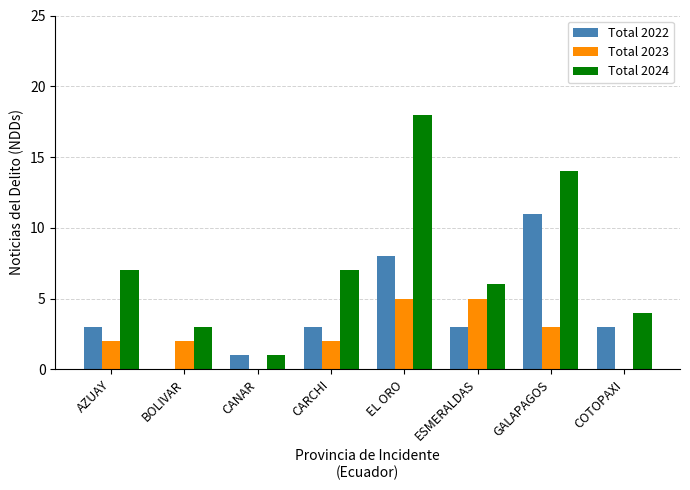

What value does the Total 2022 series have at COTOPAXI?

3